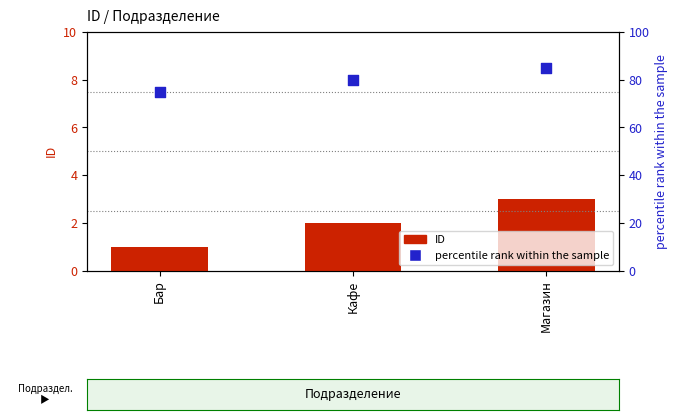

What are all the series names shown in the legend?

ID, percentile rank within the sample